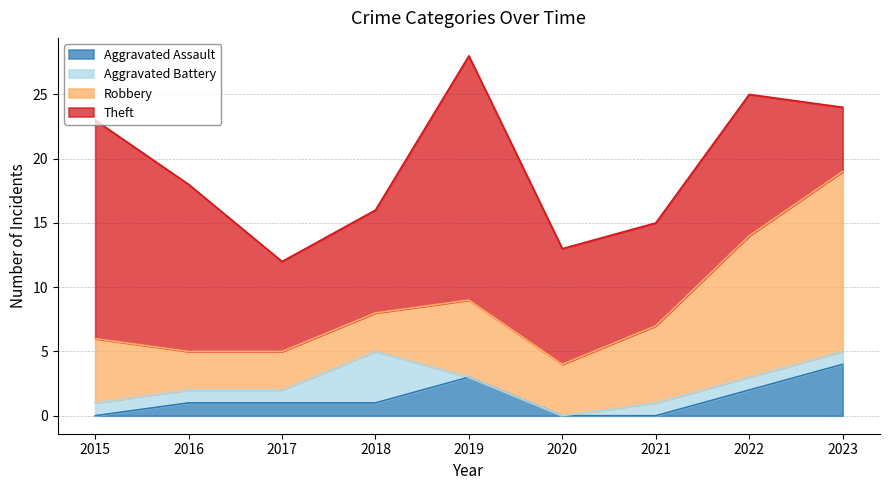

How many data points in Theft are above 9?

4